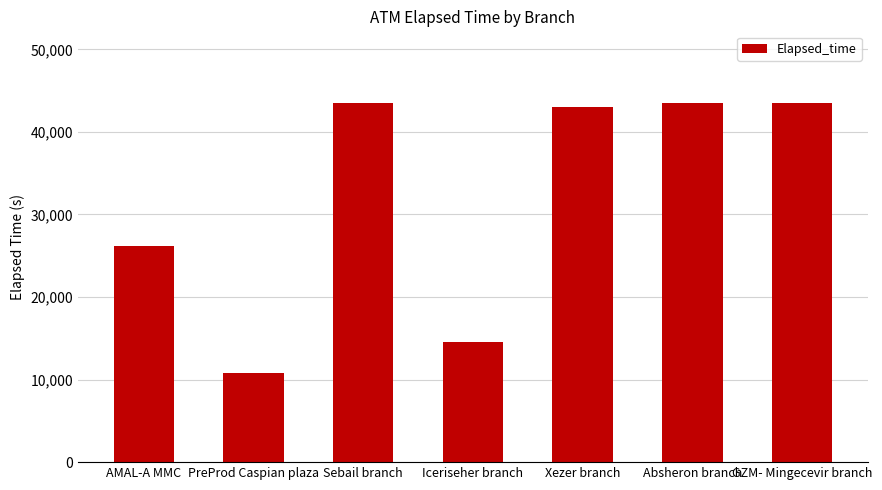

Does the chart contain any negative values?

No